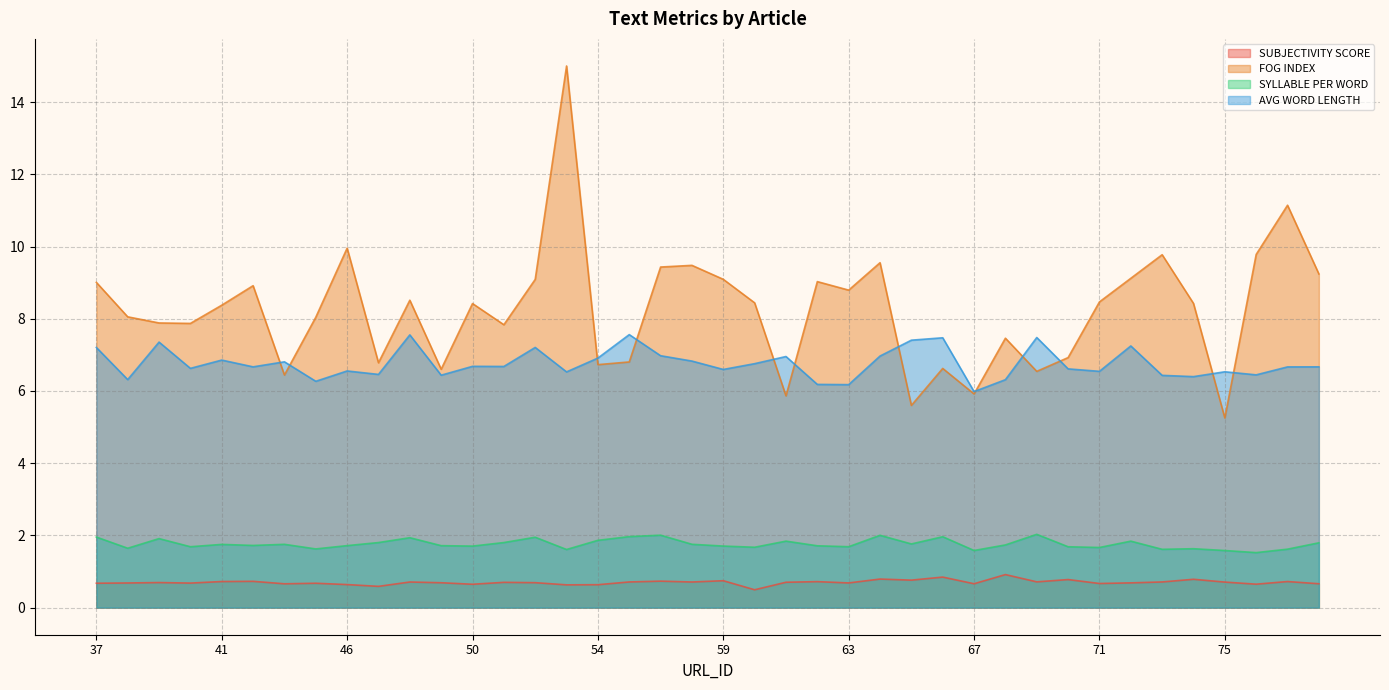

How many distinct data groups are displayed?

4